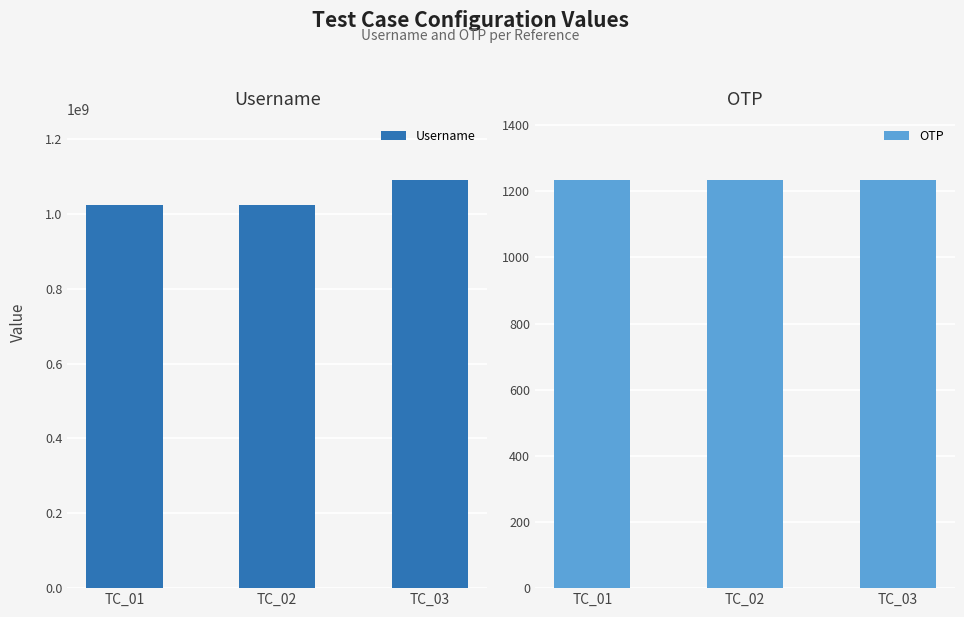

Where is OTP nearest to the value 1234?

TC_01